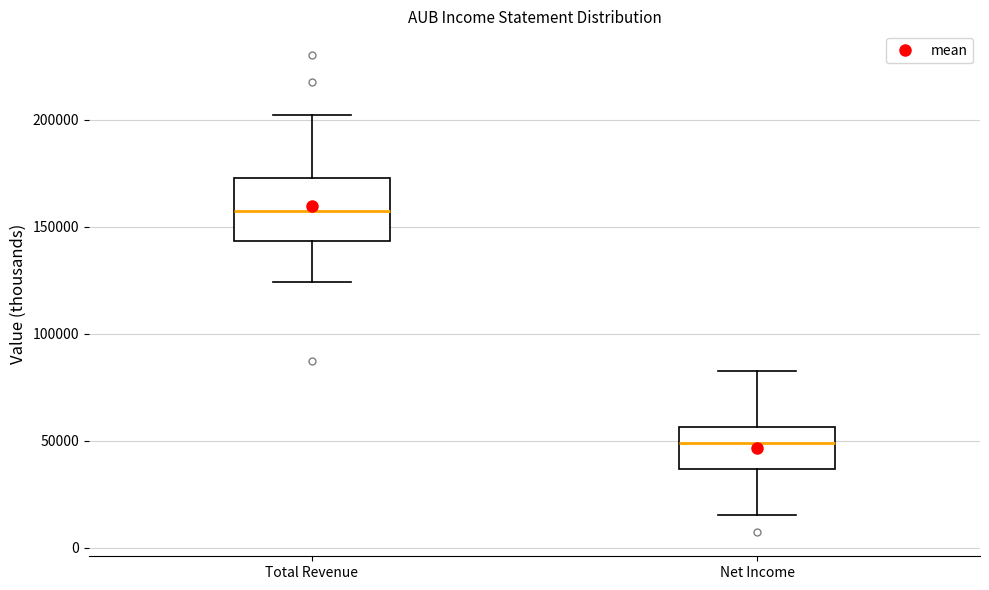

Reading left to right, transcribe this box plot: for each box, give where its median line is, the range the box spans, and where its two whiskers end, as read against the y-axis. The values are not printed on the chart, so give them approximately, as read against the axis.

Total Revenue: median 155000, box 145000 to 175000, whiskers 125000 to 200000
Net Income: median 50000, box 35000 to 55000, whiskers 15000 to 80000